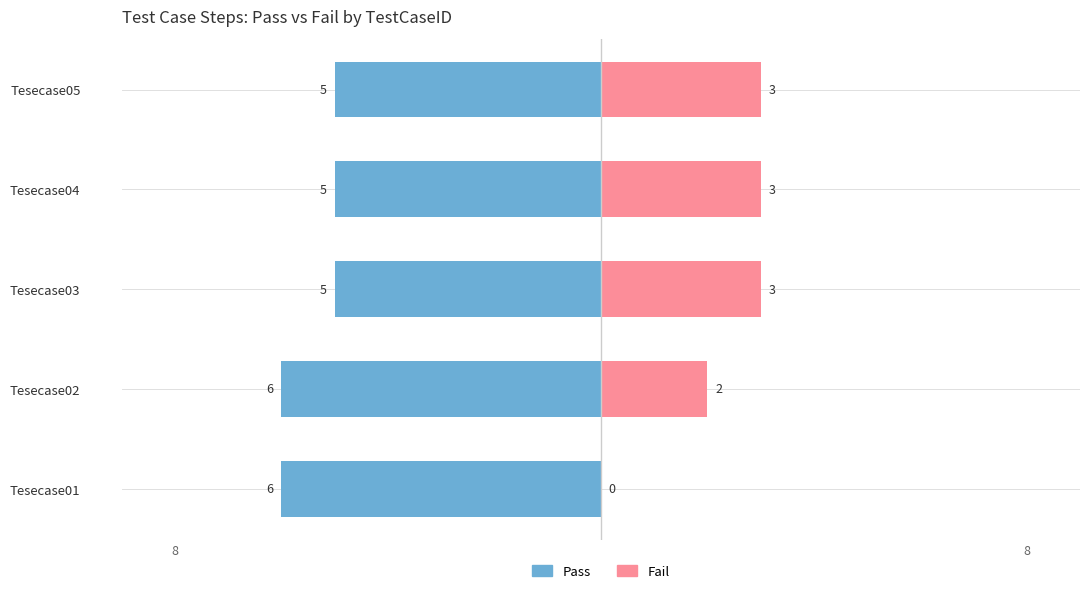

Reading right to left, what are all the values shown in this chart?

Pass: -5	-5	-5	-6	-6
Fail: 3	3	3	2	0